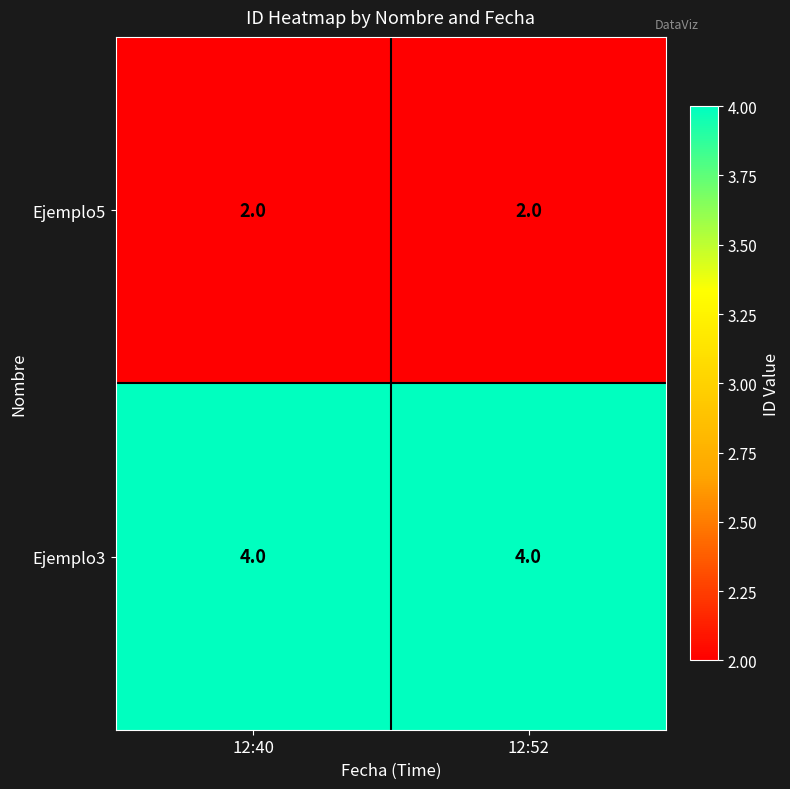

How many distinct data groups are displayed?

2